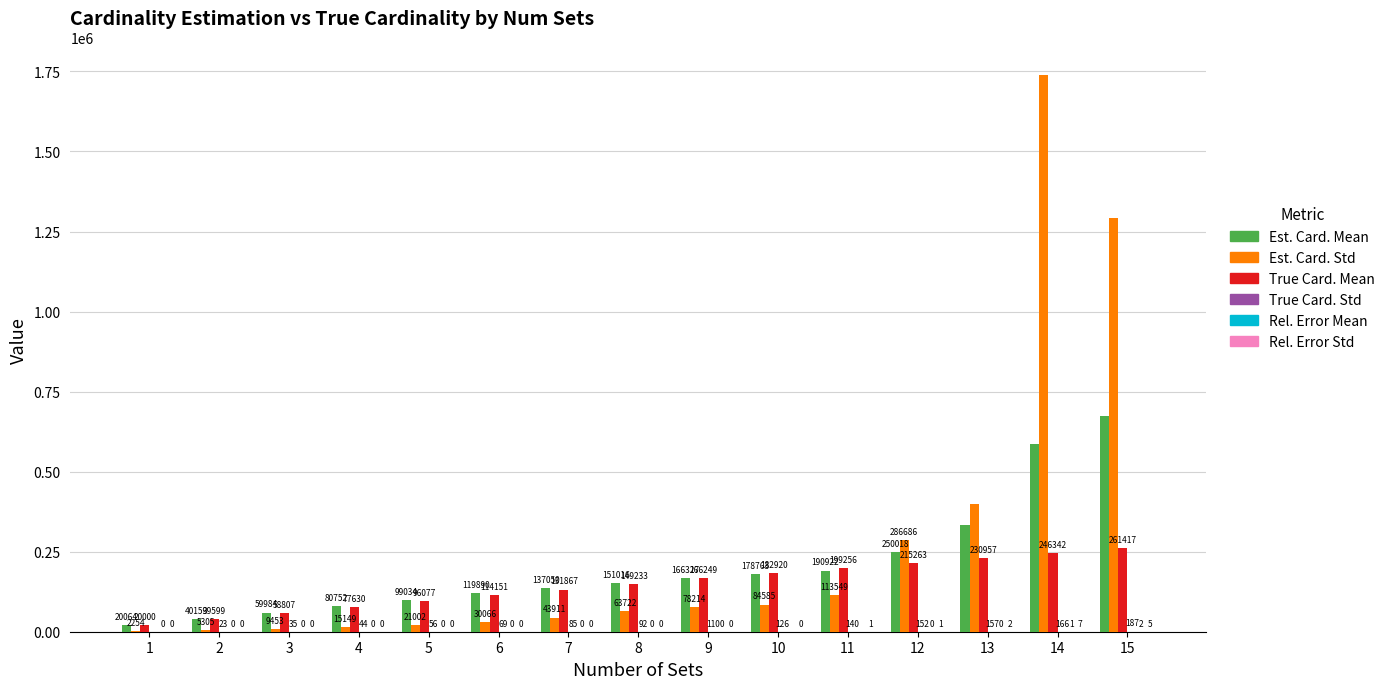

At which category is the sum across all series the highest?

14